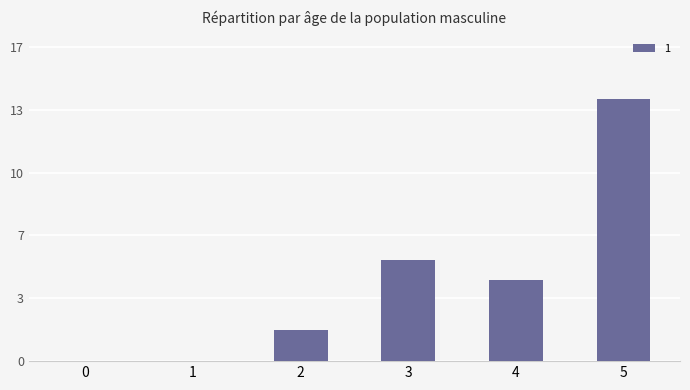

What is the ratio of the value at 4 to the value at 3?

0.8